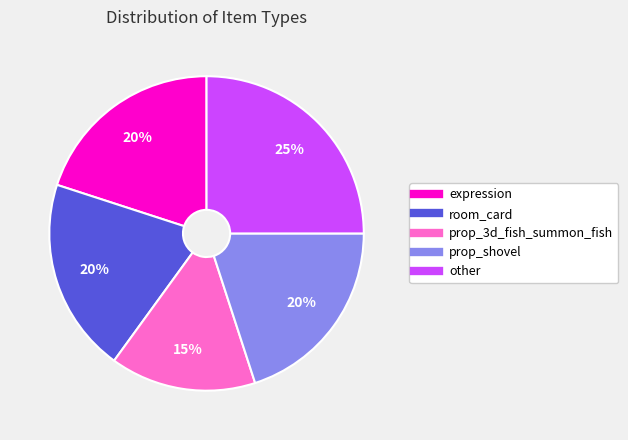

To the nearest percent, what is the average slice percentage?

20%